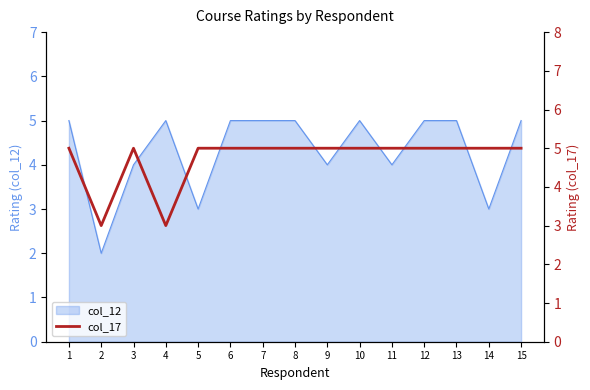

What value does the col_12 series have at 14?

3